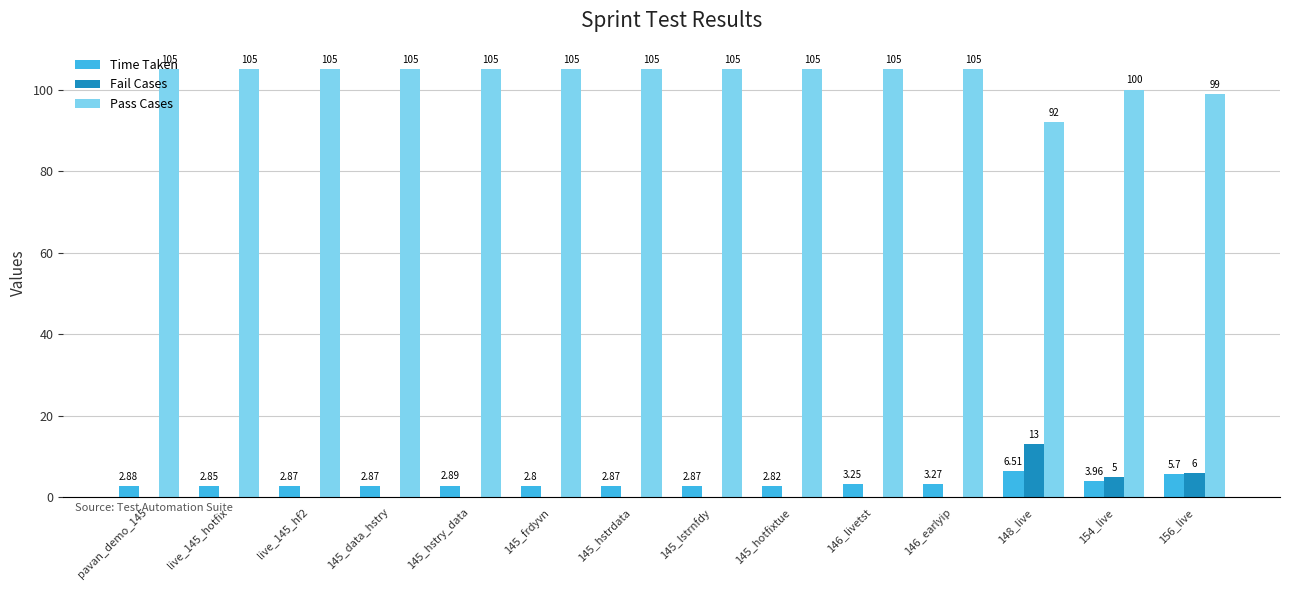

Is the value of Time Taken at 145_data_hstry greater than the value of Fail Cases at 145_hotfixtue?

Yes